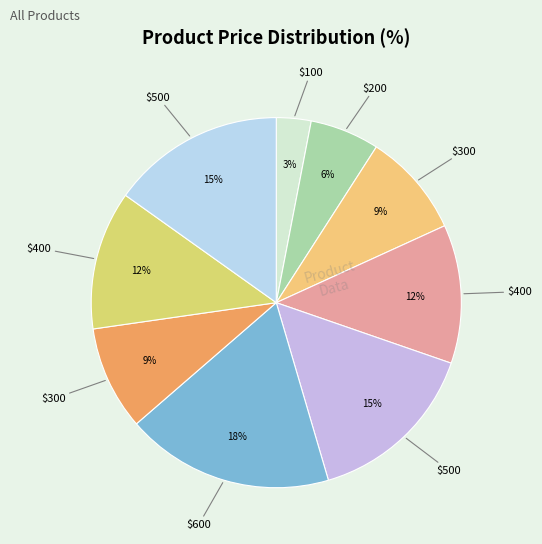

Count the number of slices in the pie.

9